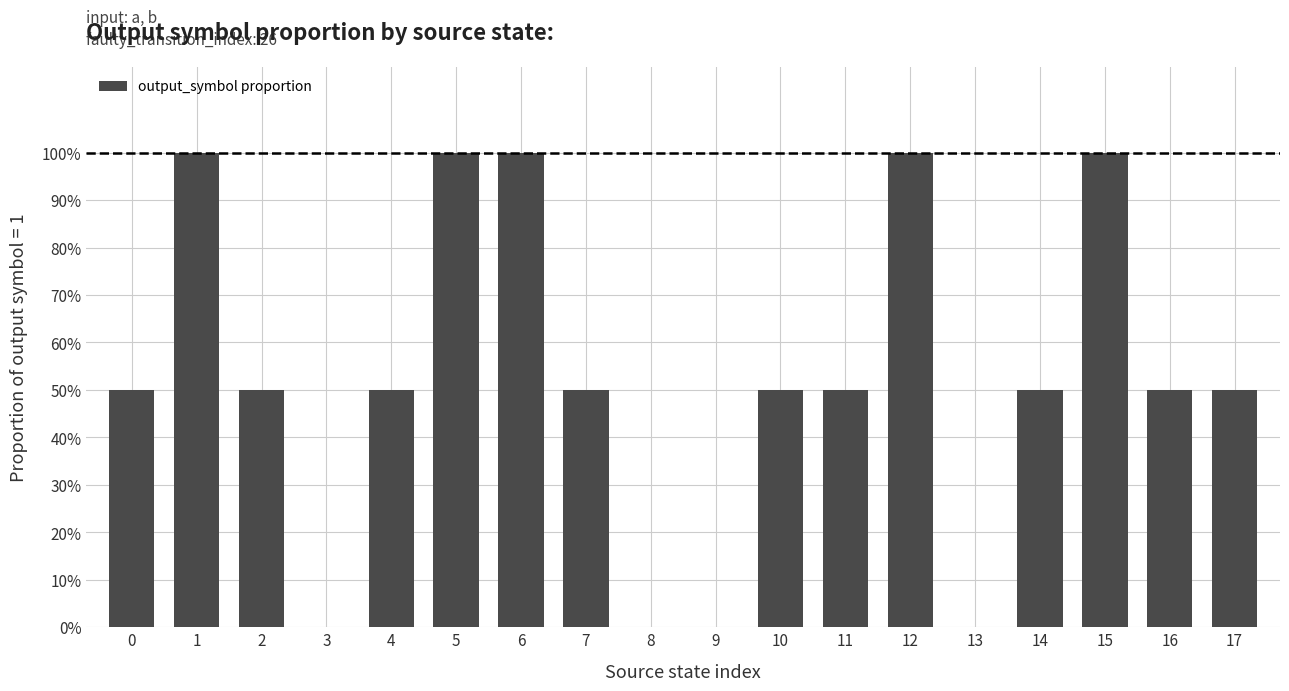

True or false: the data shows 0.7 at 14.

False